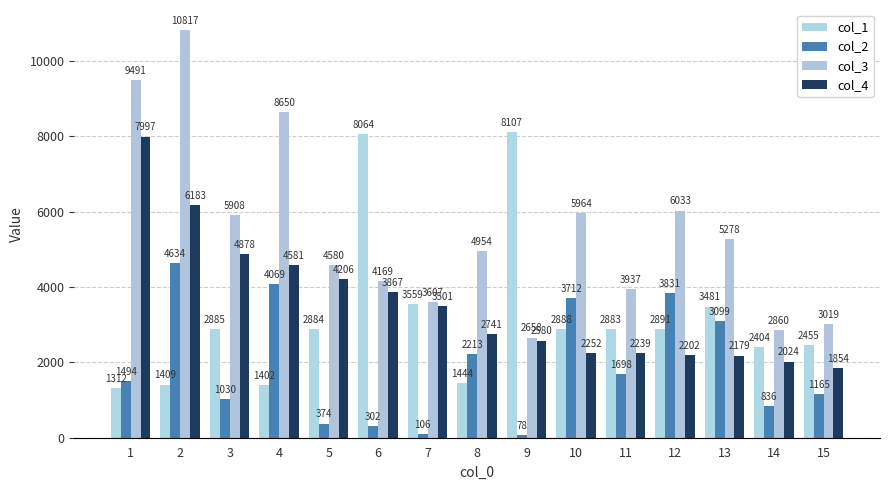

Reading right to left, extract all data points from this chart.

col_1: 15=2455	14=2404	13=3481	12=2891	11=2883	10=2888	9=8107	8=1444	7=3559	6=8064	5=2884	4=1402	3=2885	2=1409	1=1312
col_2: 15=1165	14=836	13=3099	12=3831	11=1698	10=3712	9=78	8=2213	7=106	6=302	5=374	4=4069	3=1030	2=4634	1=1494
col_3: 15=3019	14=2860	13=5278	12=6033	11=3937	10=5964	9=2658	8=4954	7=3607	6=4169	5=4580	4=8650	3=5908	2=10817	1=9491
col_4: 15=1854	14=2024	13=2179	12=2202	11=2239	10=2252	9=2580	8=2741	7=3501	6=3867	5=4206	4=4581	3=4878	2=6183	1=7997